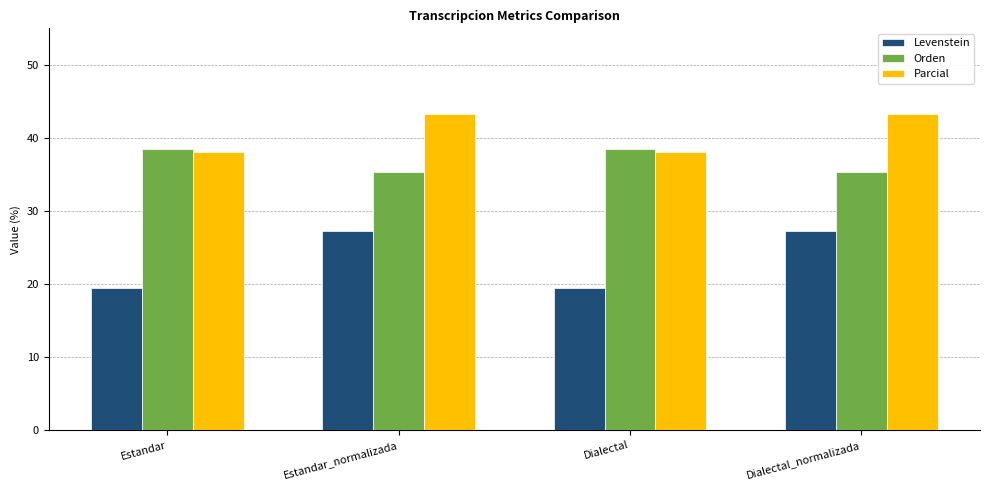

What is the minimum value shown in the chart?

19.5